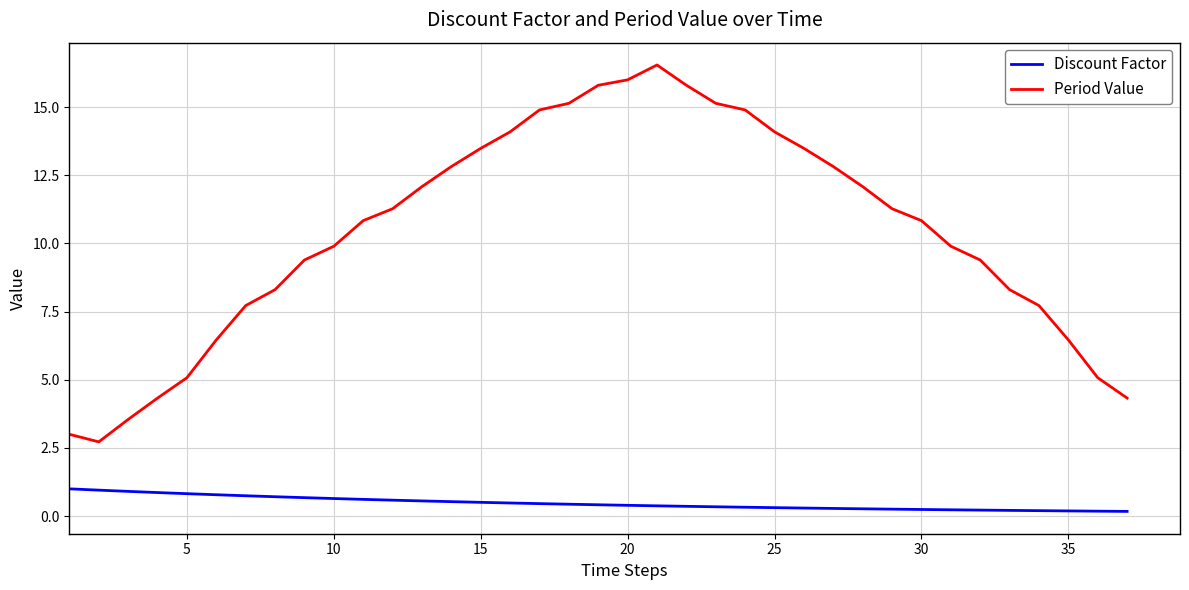

True or false: Discount Factor and Period Value intersect in this chart.

False